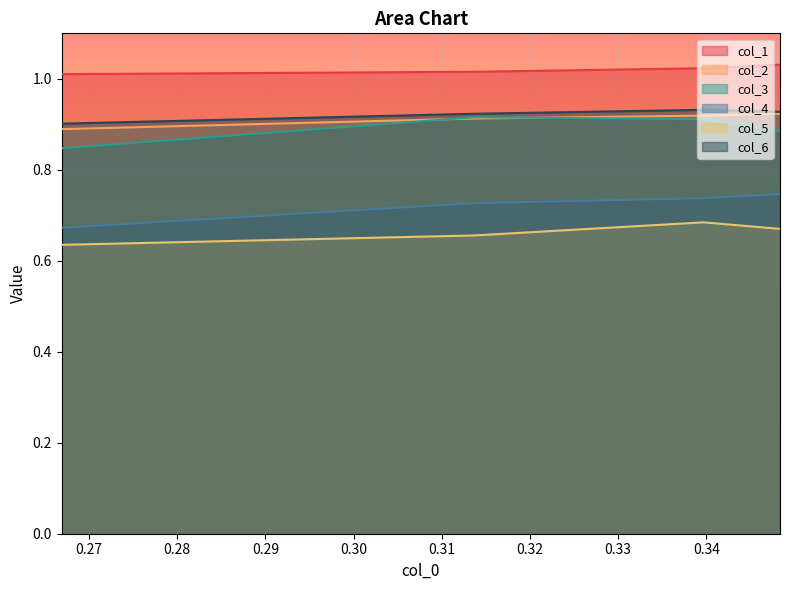

True or false: col_3 has a value of 1.5 at 0.266897747.

False